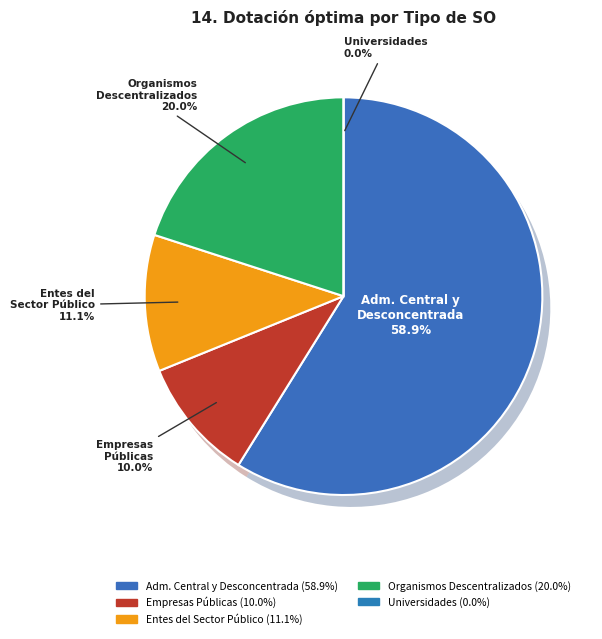

Does Universidades represent more than half of the total?

No